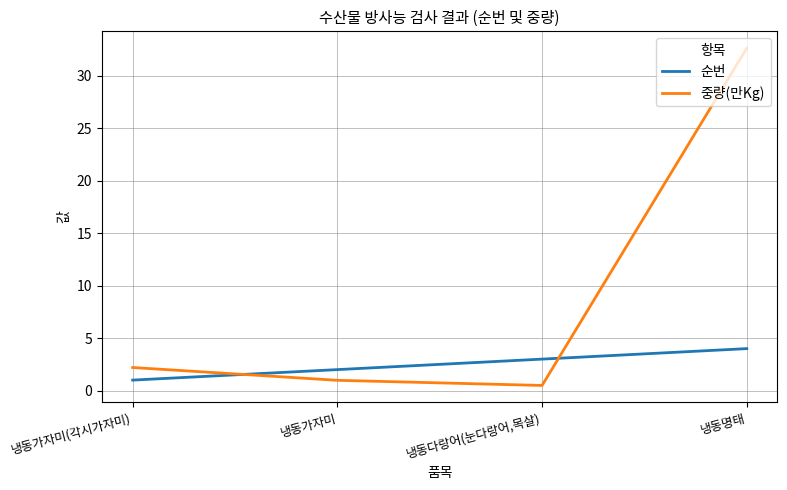

What is the total value across all series at 냉동가자미(각시가자미)?

3.2